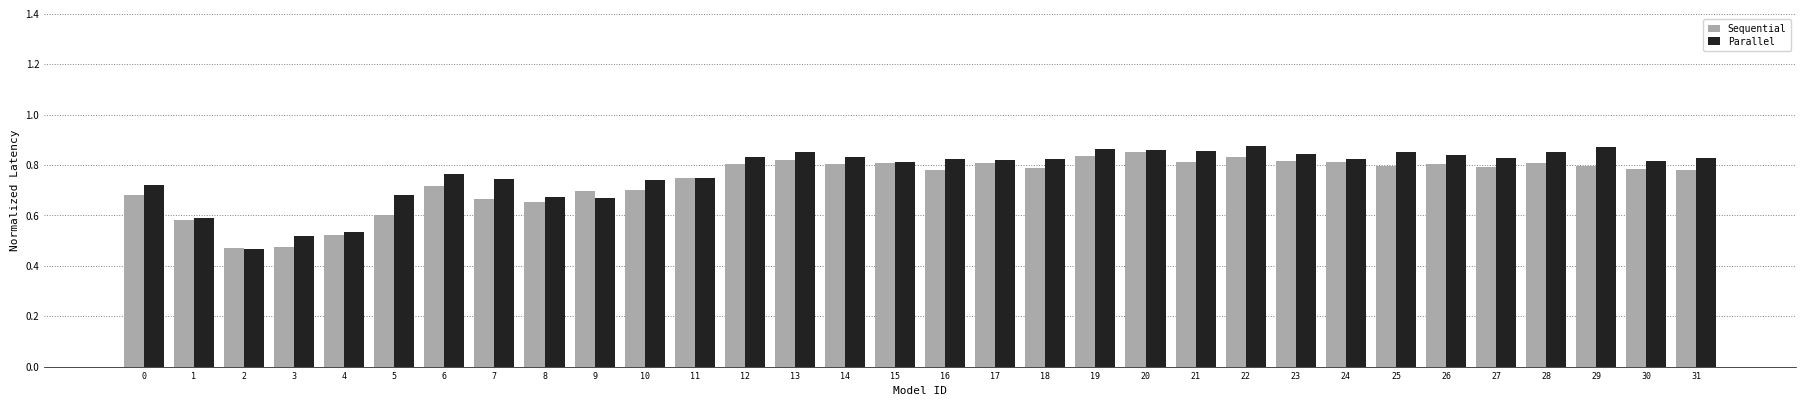

True or false: Sequential has a value of 0.7 at 9.

True